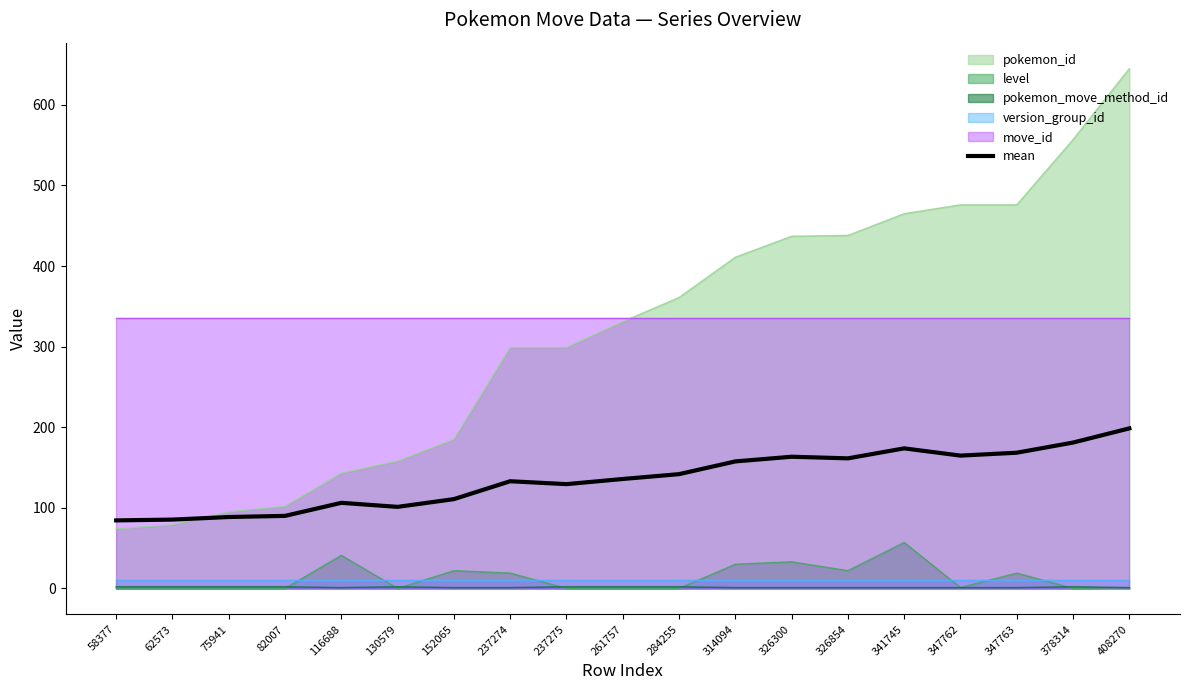

True or false: pokemon_id has a value of 299.0 at 237275.

True